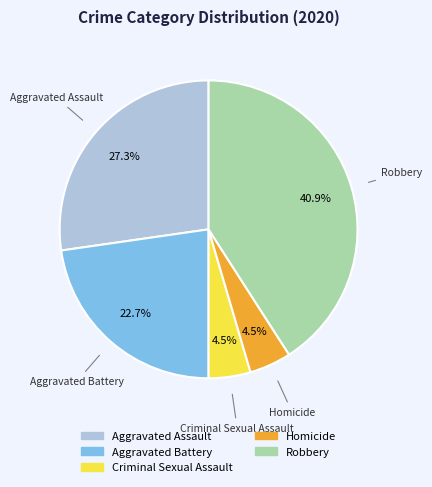

Does any single category account for the majority?

No